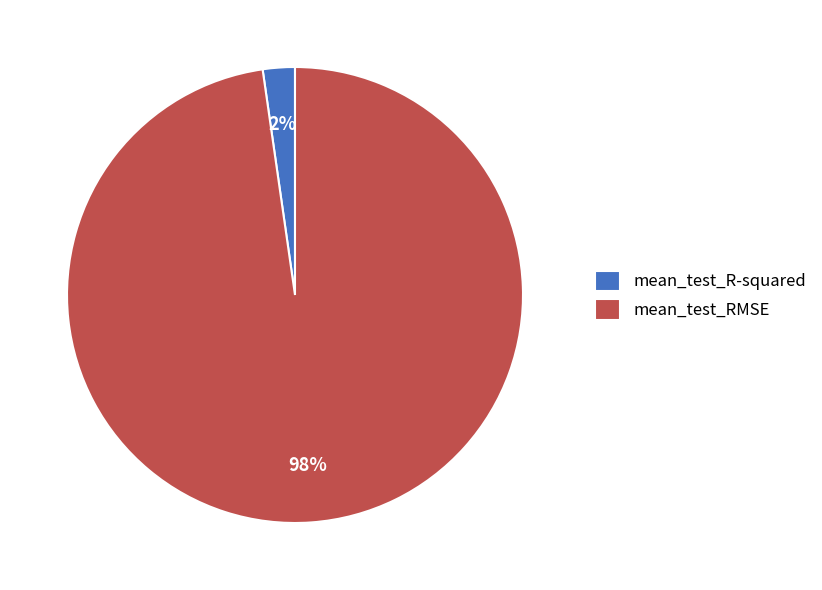

Count the number of slices in the pie.

2